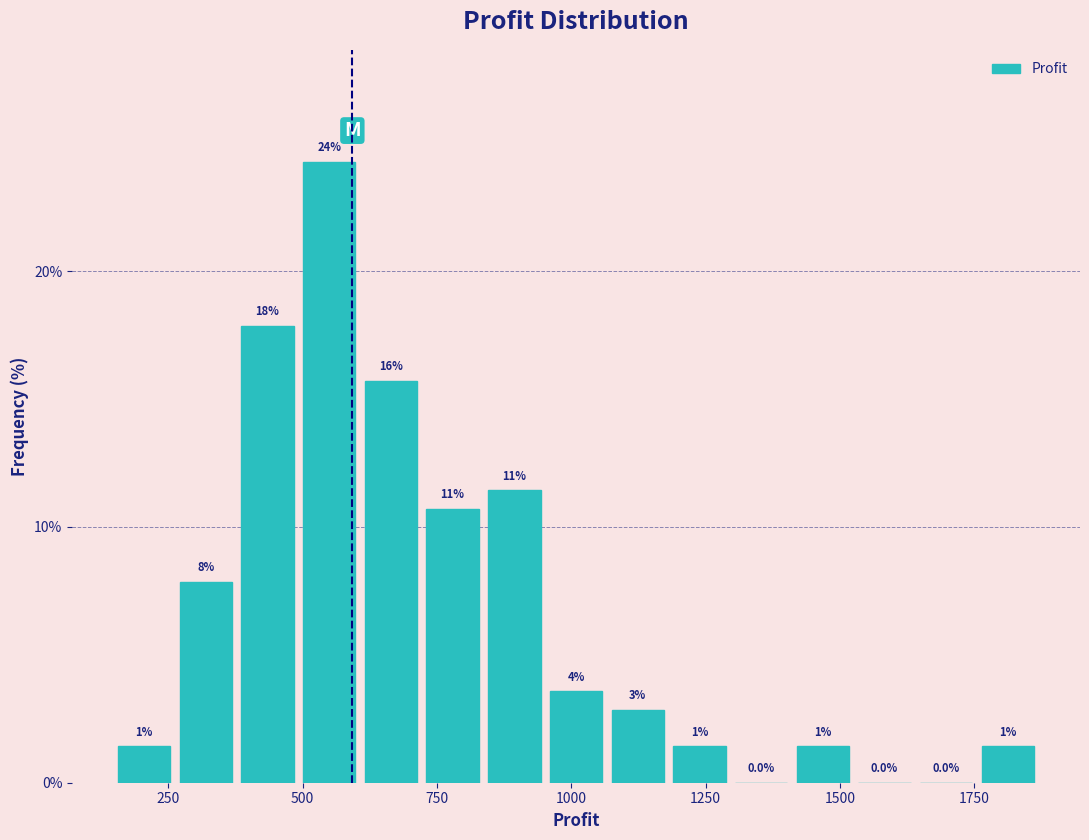

Around what value on the x-axis is the tallest bar? Give the approximate position of its centre, as read against the axis.

550